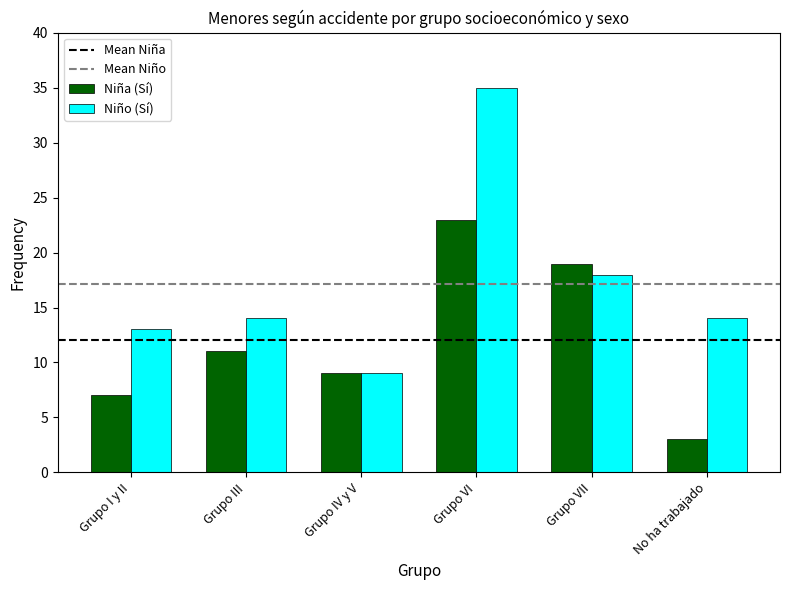

What is the difference between the maximum and minimum values in the Niño (Sí) series?

26